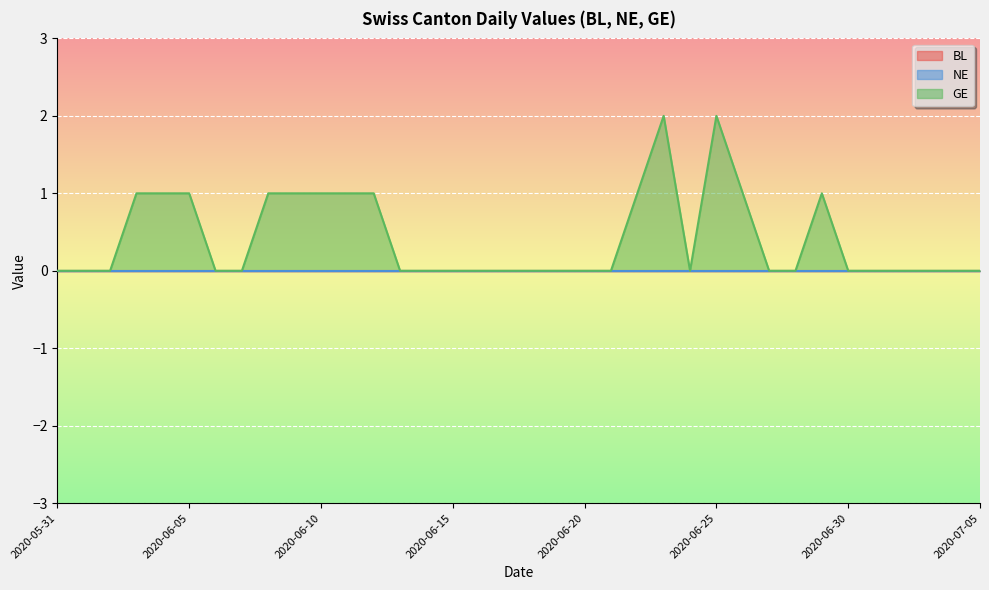

Which series has the largest total across all categories?

GE